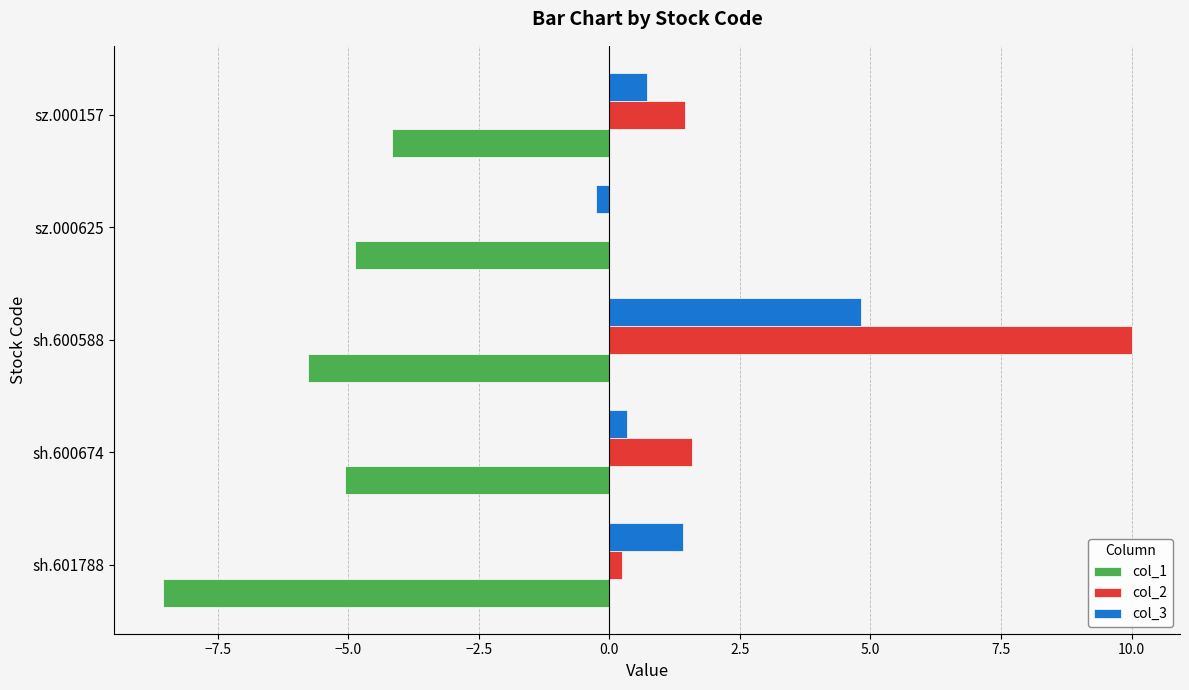

What is the sum of all col_3 values?

7.0